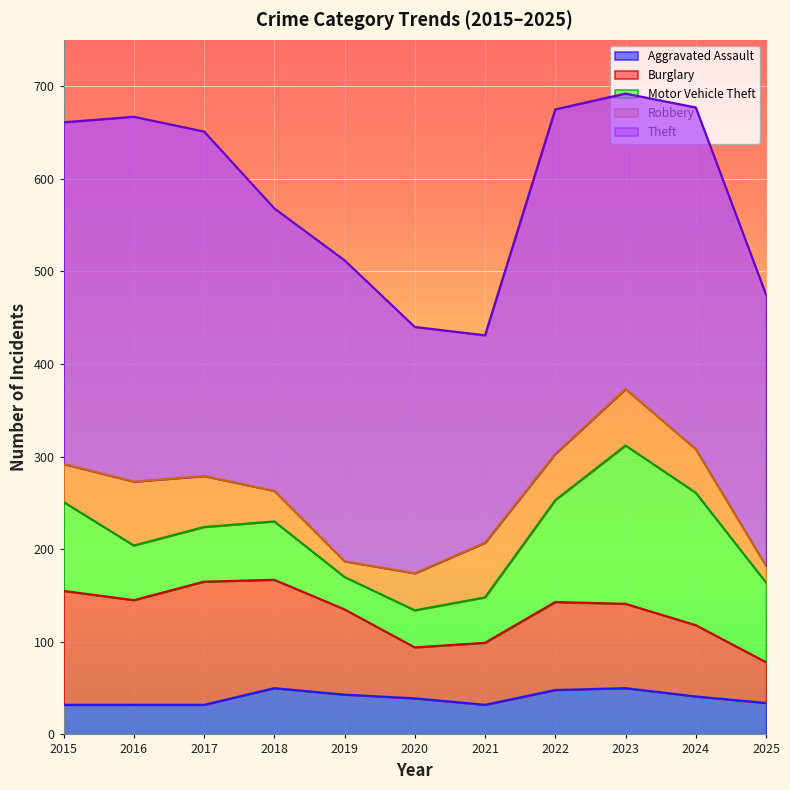

Reading left to right, transcribe all the data shown in this chart.

Aggravated Assault: 32	32	32	50	43	39	32	48	50	41	34
Burglary: 123	113	133	117	92	55	67	95	91	77	44
Motor Vehicle Theft: 96	59	59	63	35	40	49	110	171	143	86
Robbery: 41	69	55	33	17	40	59	50	61	47	18
Theft: 369	394	372	305	325	266	224	372	319	369	293